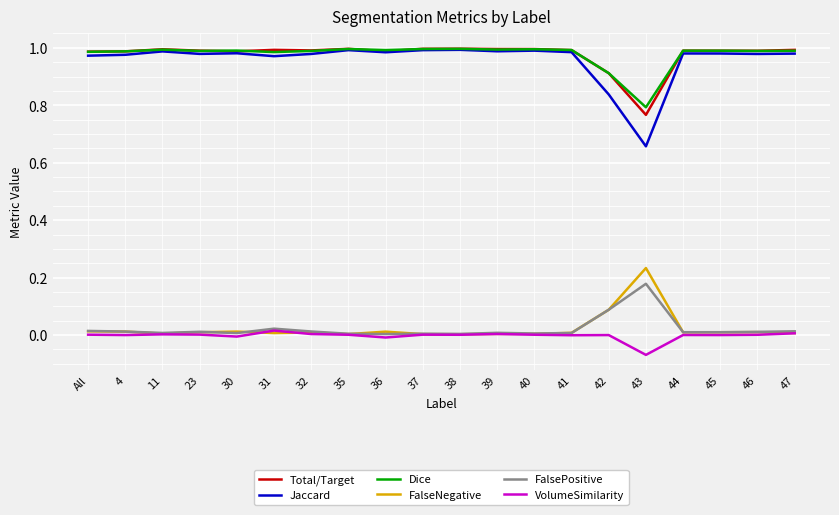

Is the value of FalseNegative at 11 greater than the value of Dice at 40?

No